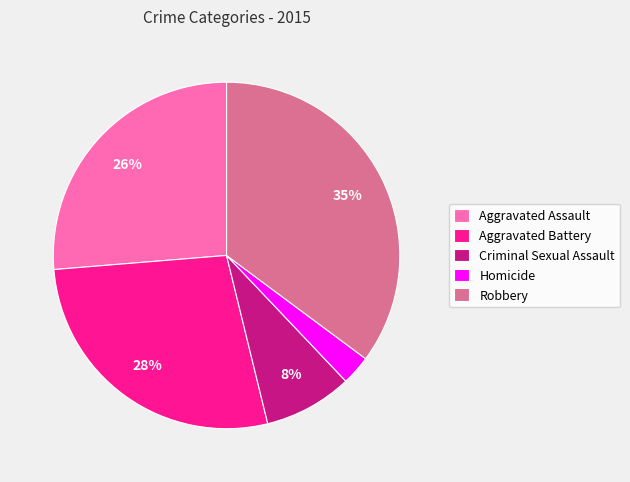

To the nearest percent, what is the combined percentage of Aggravated Battery and Criminal Sexual Assault?

36%